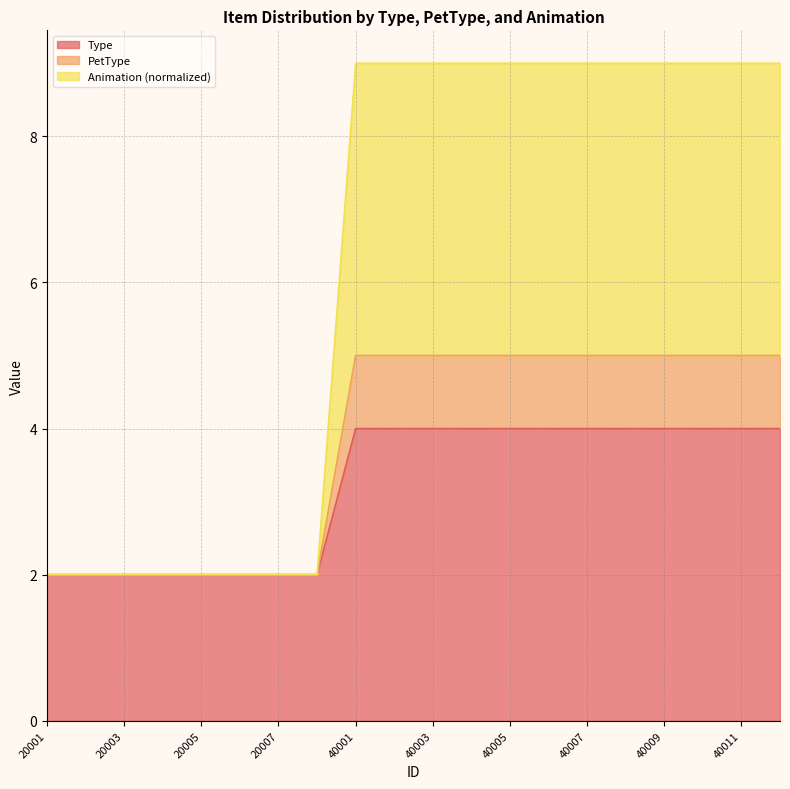

How many data points in Animation are less than 8?

8